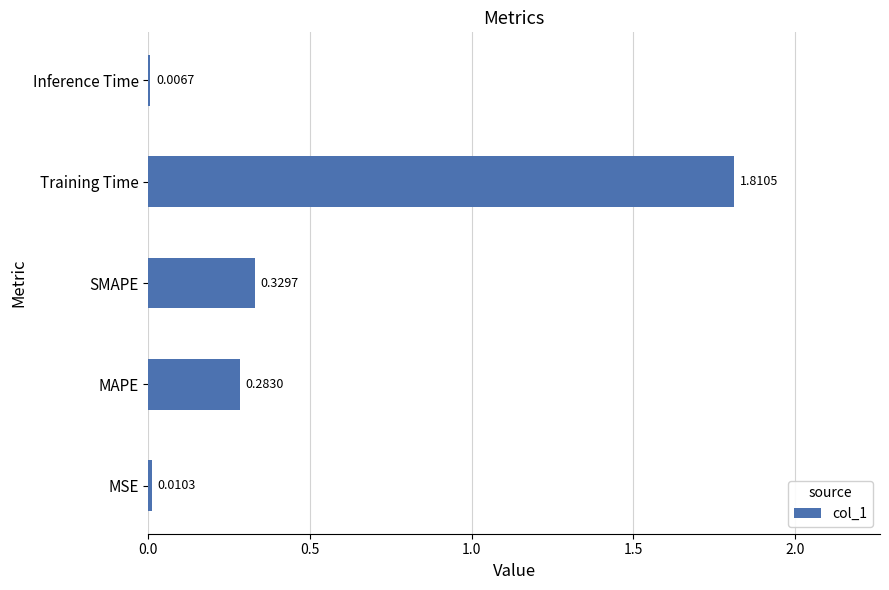

At which label is the value closest to 0?

Inference Time